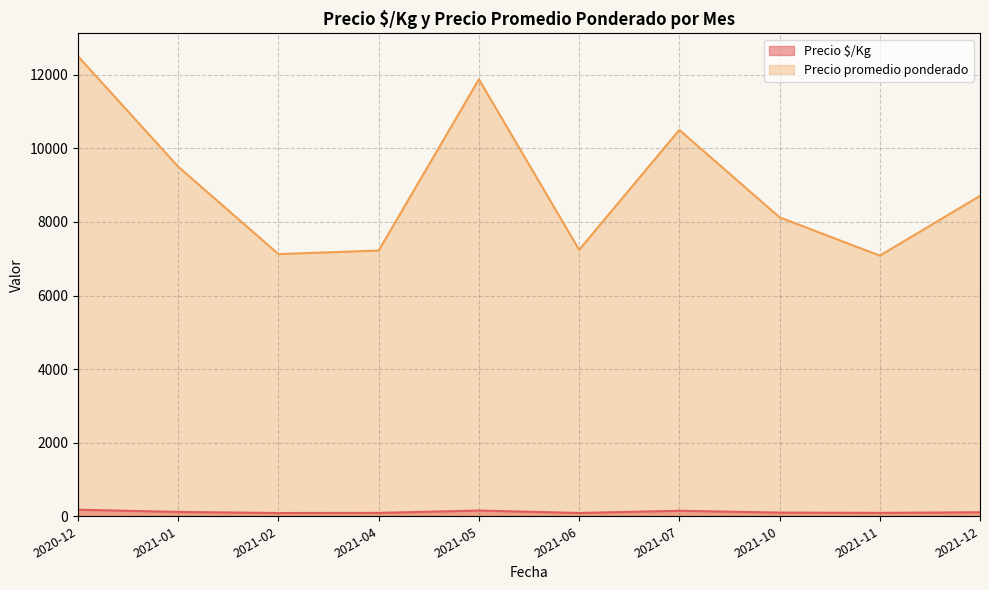

Rank the series at 2021-07 from highest to lowest value.

Precio promedio ponderado, Precio $/Kg